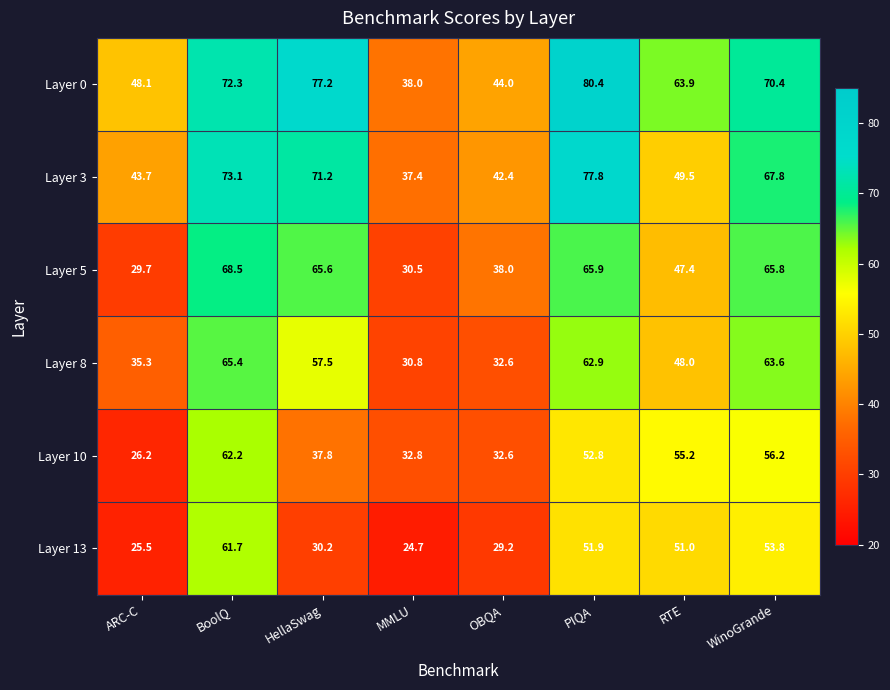

The Layer 0 series shows 80.4 at PIQA. True or false?

True